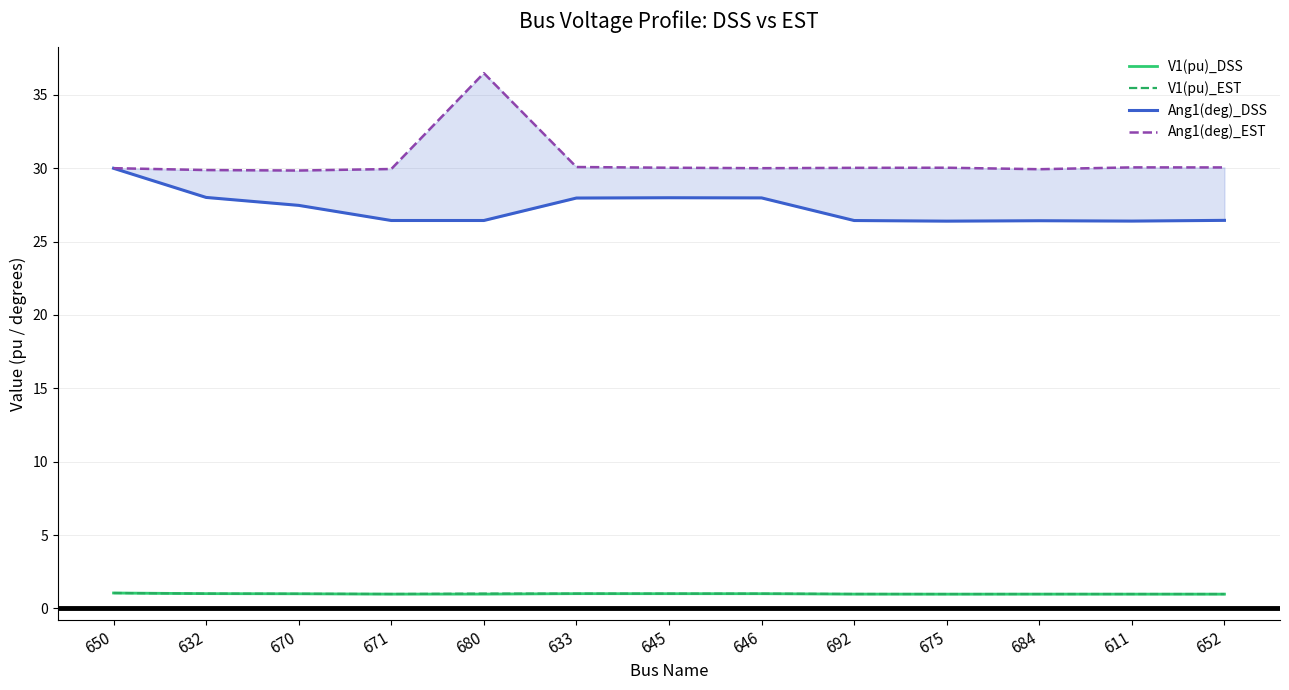

At 671, list the series in order from smallest to largest.

V1(pu)_DSS, V1(pu)_EST, Ang1(deg)_DSS, Ang1(deg)_EST